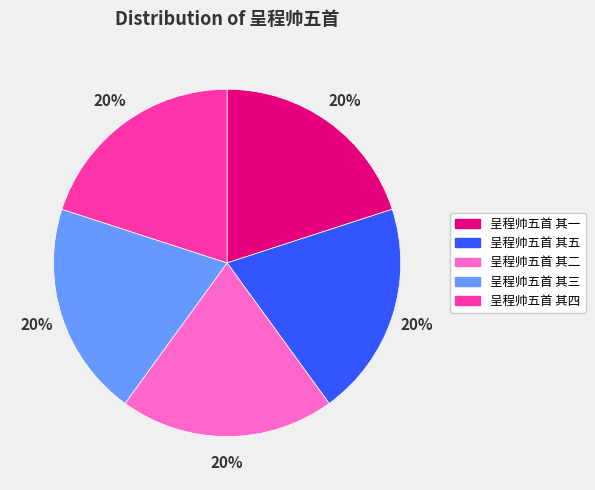

Does any single category account for the majority?

No